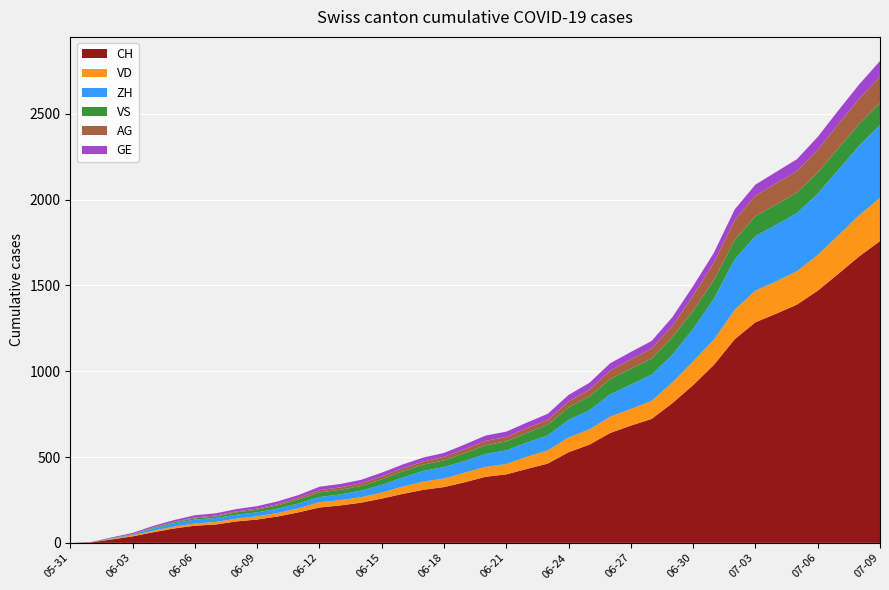

Reading right to left, transcribe all the data shown in this chart.

CH: 1758	1669	1568	1469	1388	1335	1285	1186	1037	919	814	722	683	640	572	528	462	431	399	385	353	325	309	285	258	234	218	206	178	154	136	125	107	100	84	62	38	20	3	0
VD: 252	240	224	208	195	188	185	172	147	138	121	105	97	95	89	86	77	71	60	58	56	50	48	43	35	32	31	31	24	20	19	16	15	13	11	9	6	4	0	0
ZH: 424	405	382	357	338	330	317	294	238	190	162	153	142	130	111	103	87	83	80	75	68	67	62	52	45	38	33	30	28	26	23	23	23	23	19	13	5	2	0	0
VS: 128	126	126	123	120	118	116	112	108	105	101	93	92	88	80	72	62	56	52	50	46	38	37	36	32	27	27	27	23	19	15	14	9	7	6	4	2	2	1	0
AG: 153	147	140	132	125	123	120	116	103	88	65	59	55	50	40	35	28	28	26	26	23	21	18	18	17	16	14	13	10	7	7	5	5	5	3	3	1	0	0	0
GE: 92	84	80	76	69	67	64	62	57	56	52	44	43	43	40	38	36	32	31	31	27	23	23	22	22	20	20	20	16	16	14	14	13	13	10	8	6	4	1	0